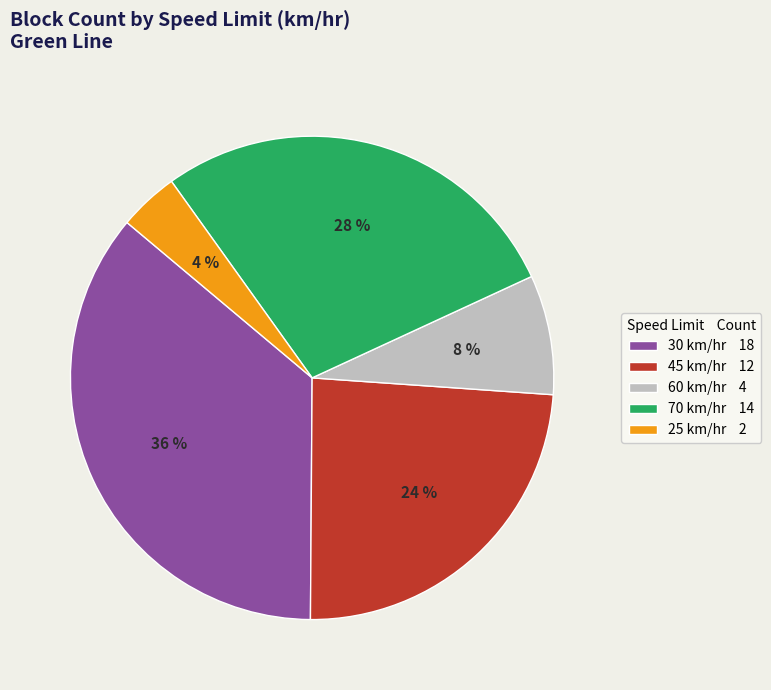

True or false: 60 km/hr 4 accounts for 22% of the total.

False